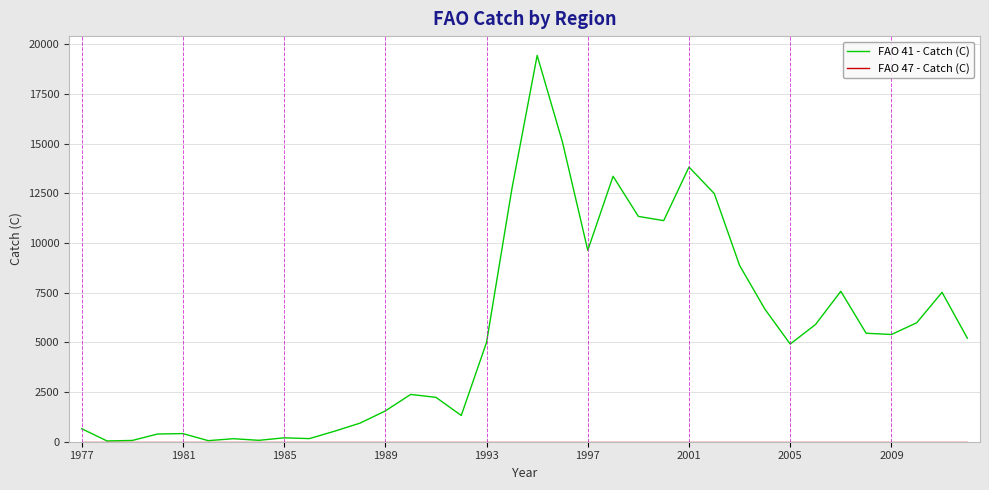

Which series has the largest range (max minus min)?

FAO 41 - Catch (C)